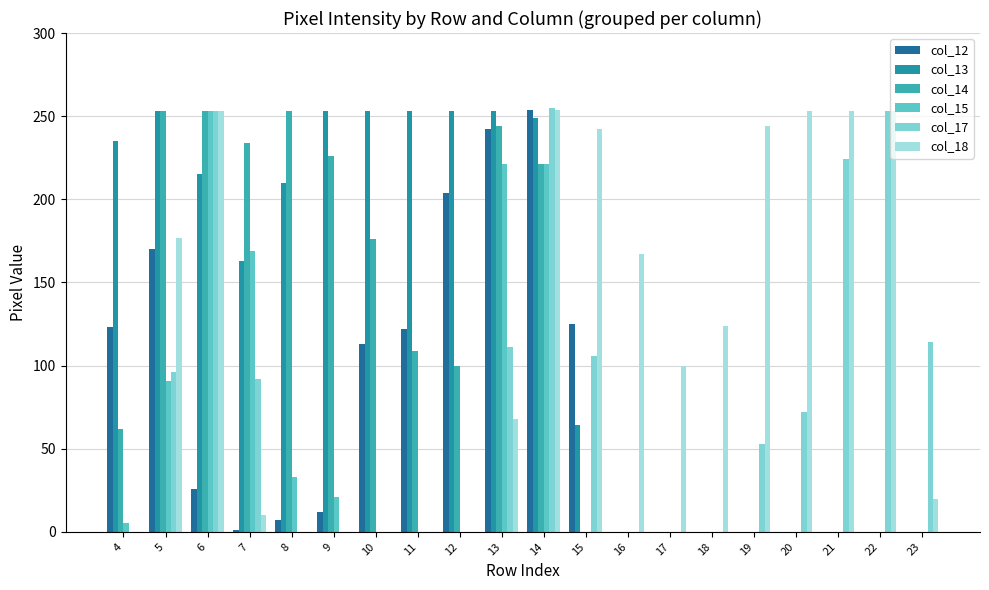

How many groups of bars are there?

20